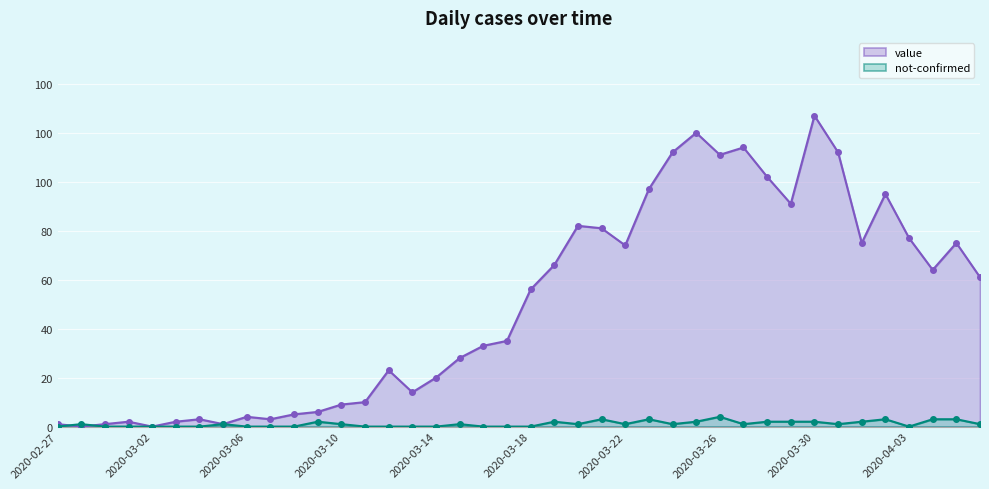

Where do not-confirmed and value first cross each other?

2020-02-27 and 2020-02-28